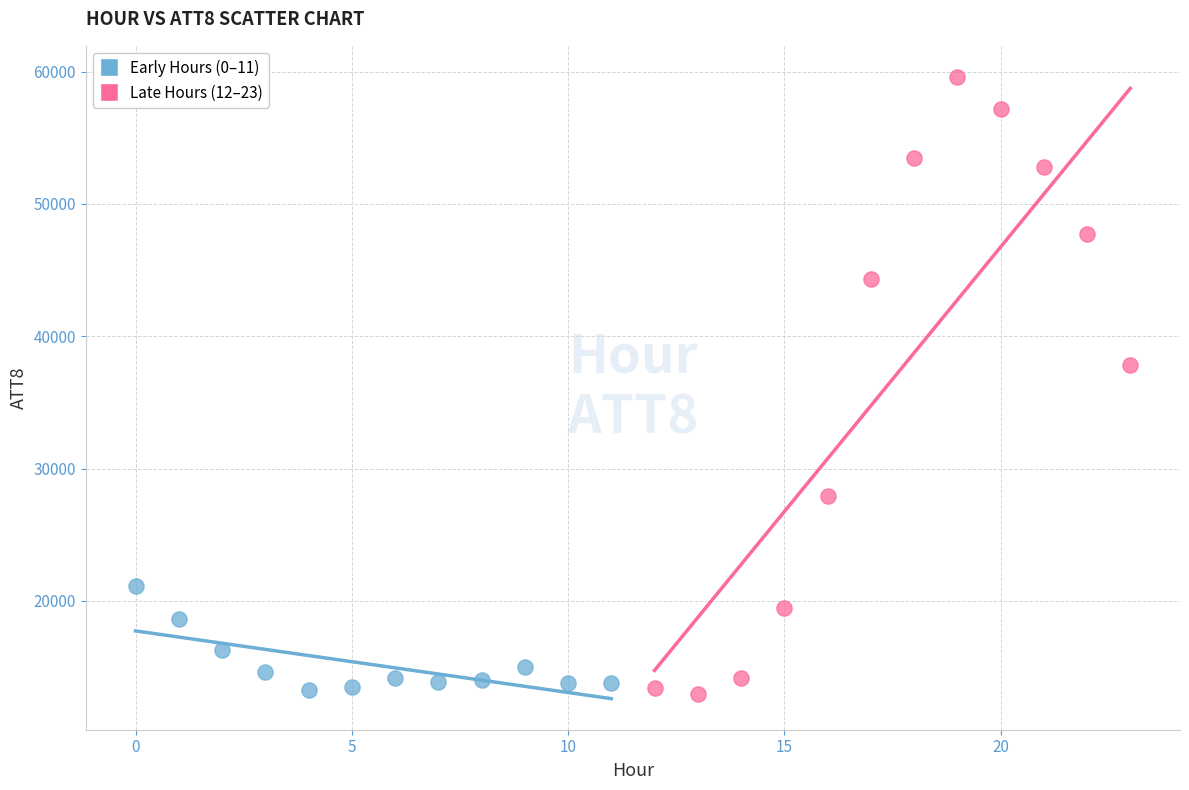

Which series has the largest Y range (max minus min)?

Late Hours (12–23)